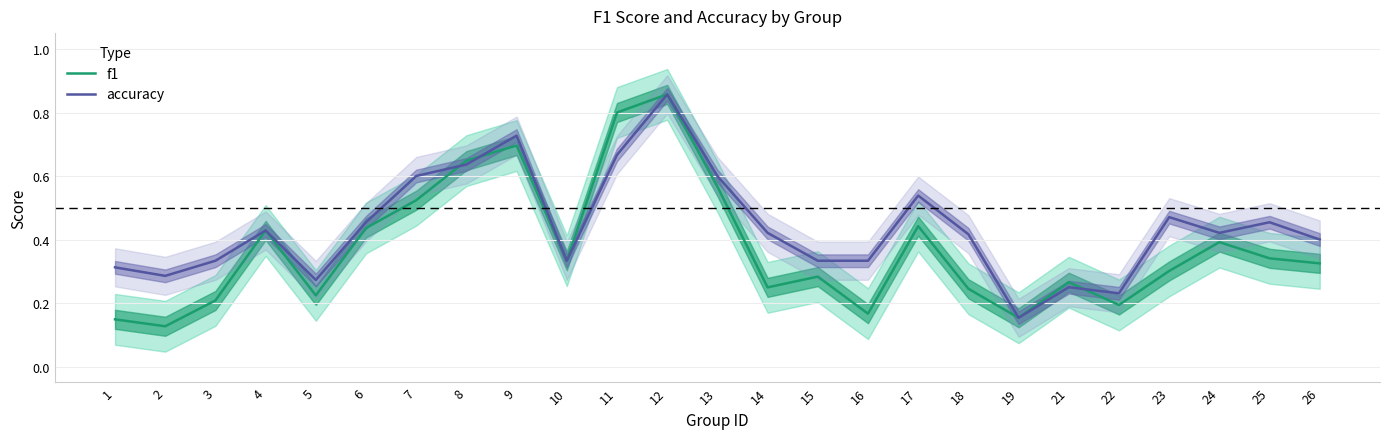

True or false: accuracy has more than 0 points higher than both neighbors.

True